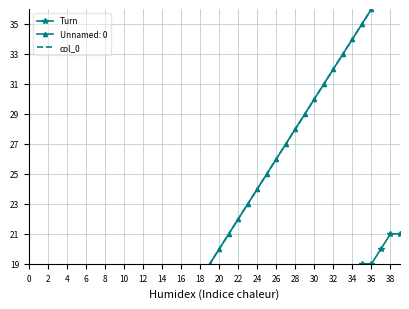

How many data points does each series have?

40